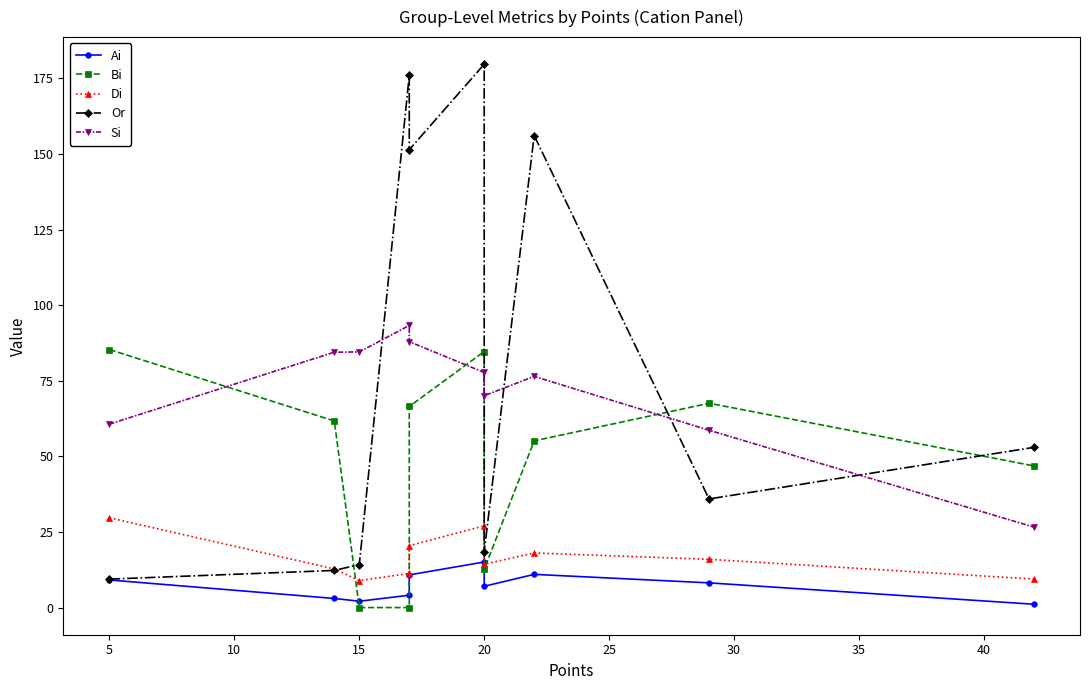

The Si series shows 134.2 at 20. True or false?

False